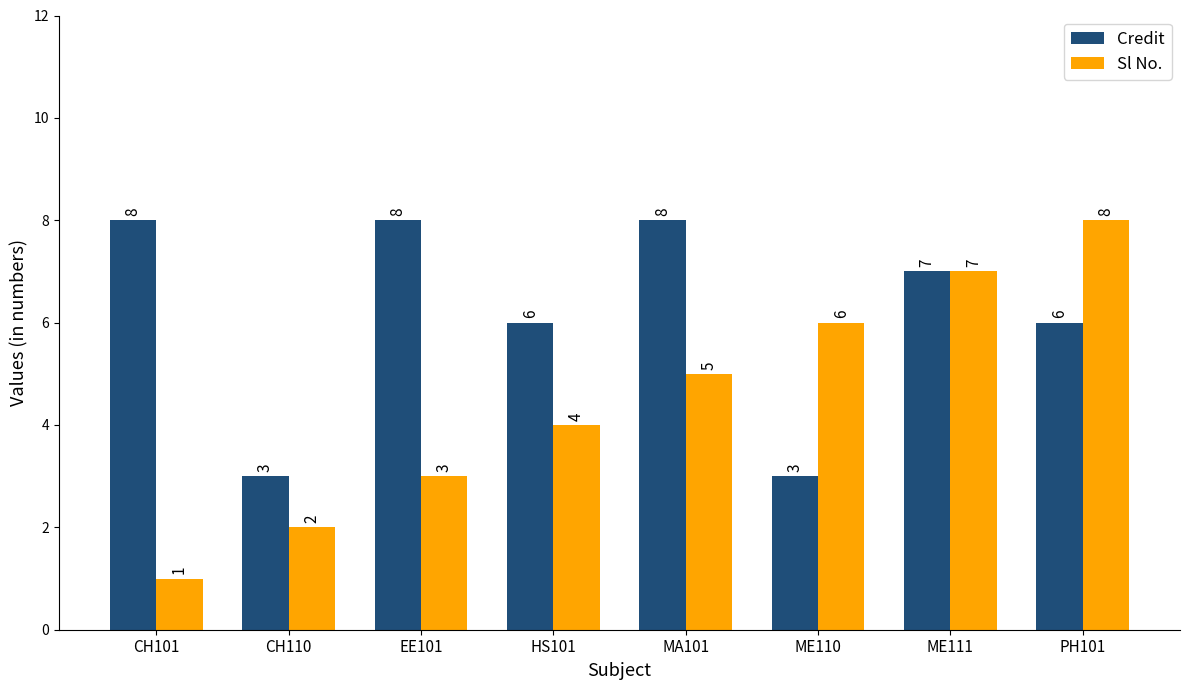

Read the Credit value at EE101.

8